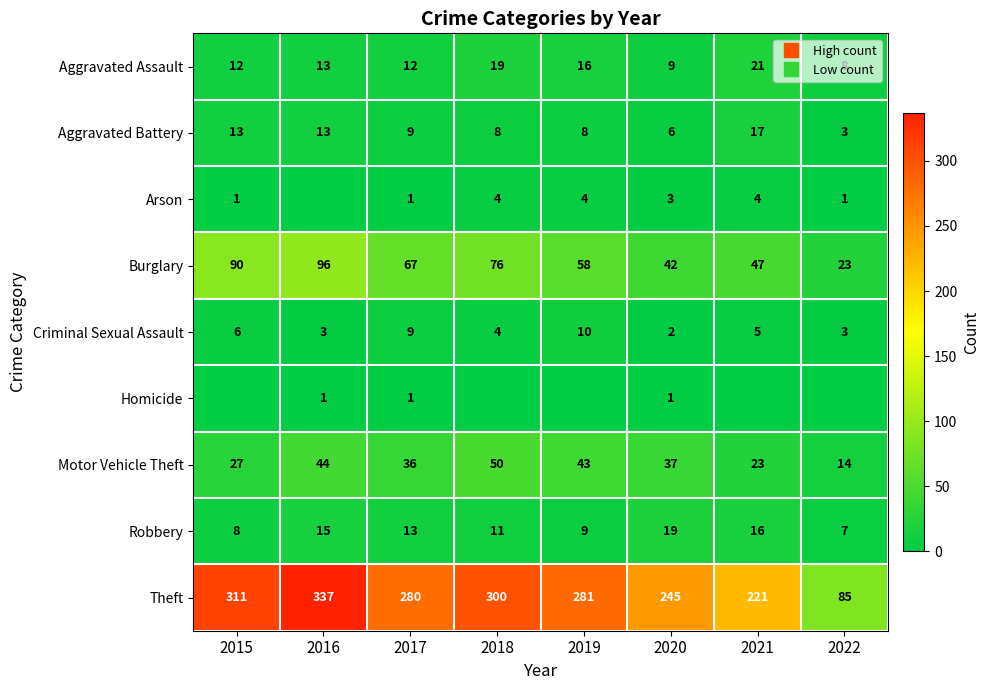

How many values in the Arson series exceed 3?

3